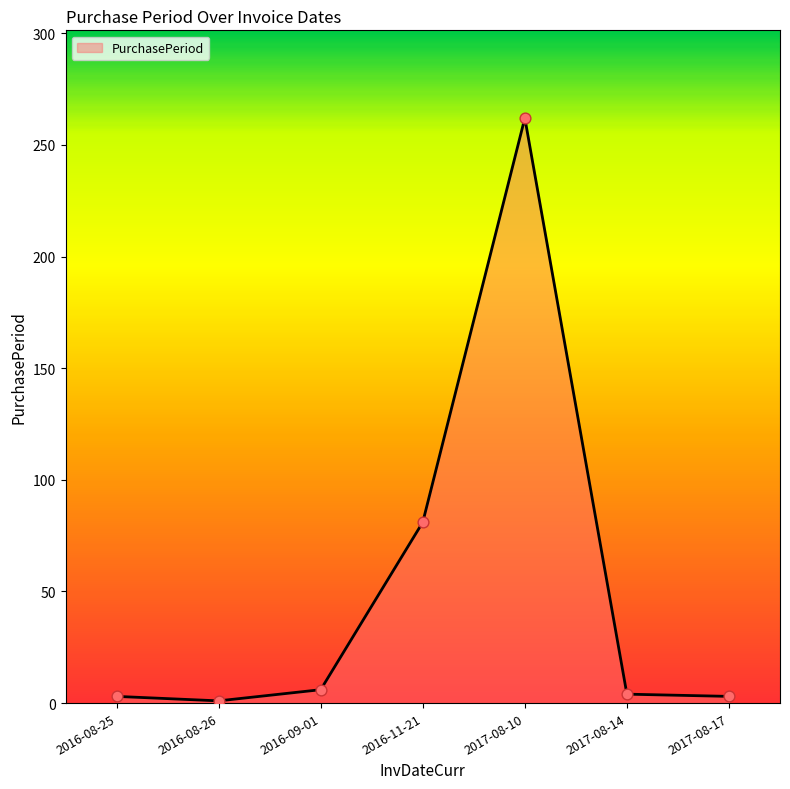

What is the ratio of the value at 2016-11-21 to the value at 2017-08-17?

27.0